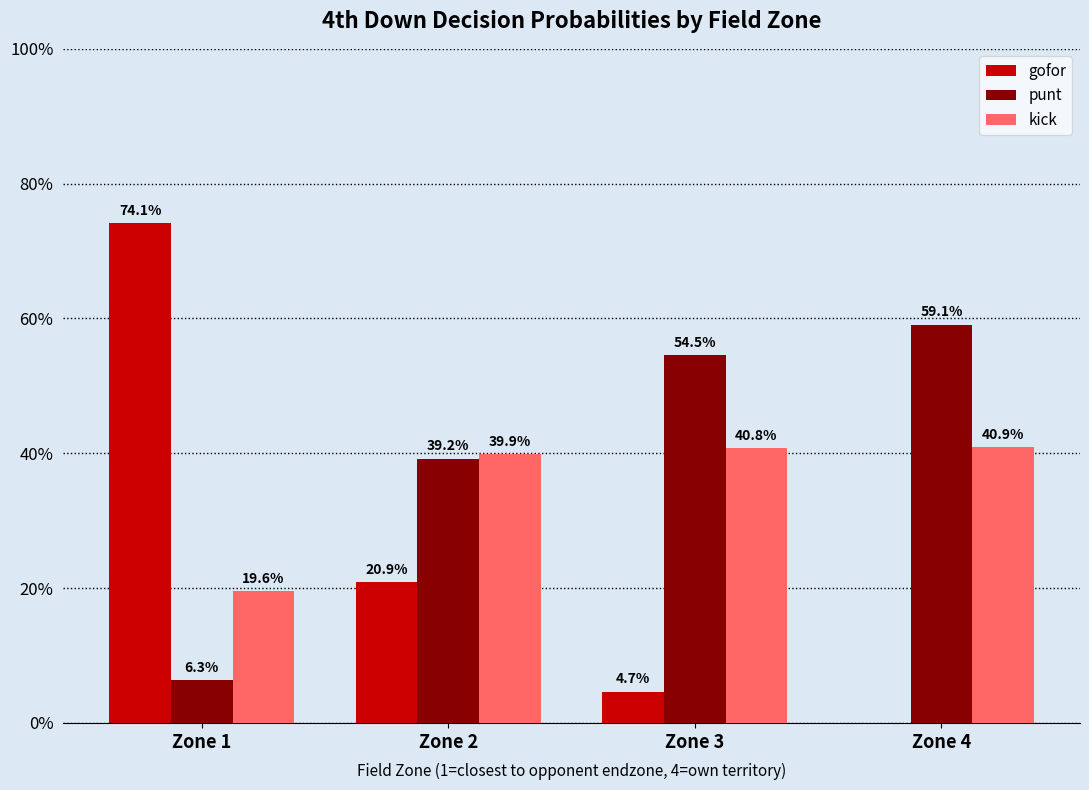

Are the bars grouped side by side (vs. stacked)?

Yes